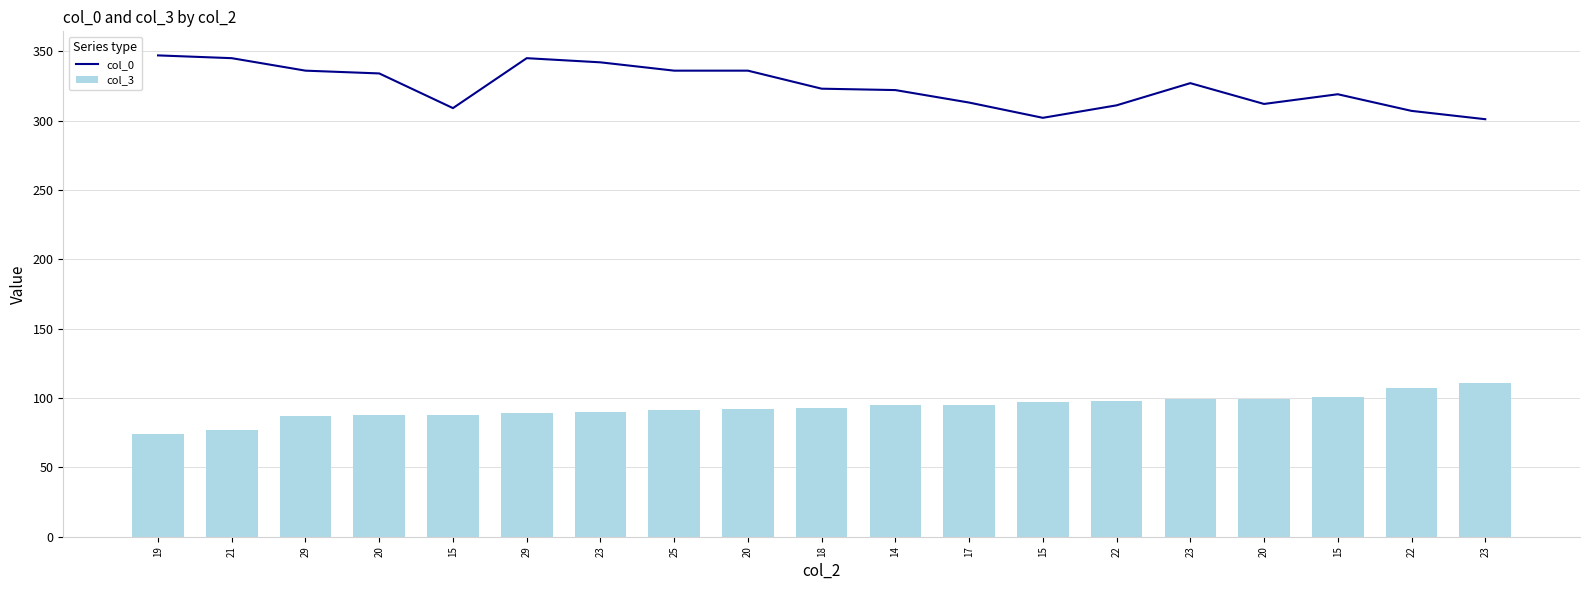

What is the label of the 10th bar from the left?

18